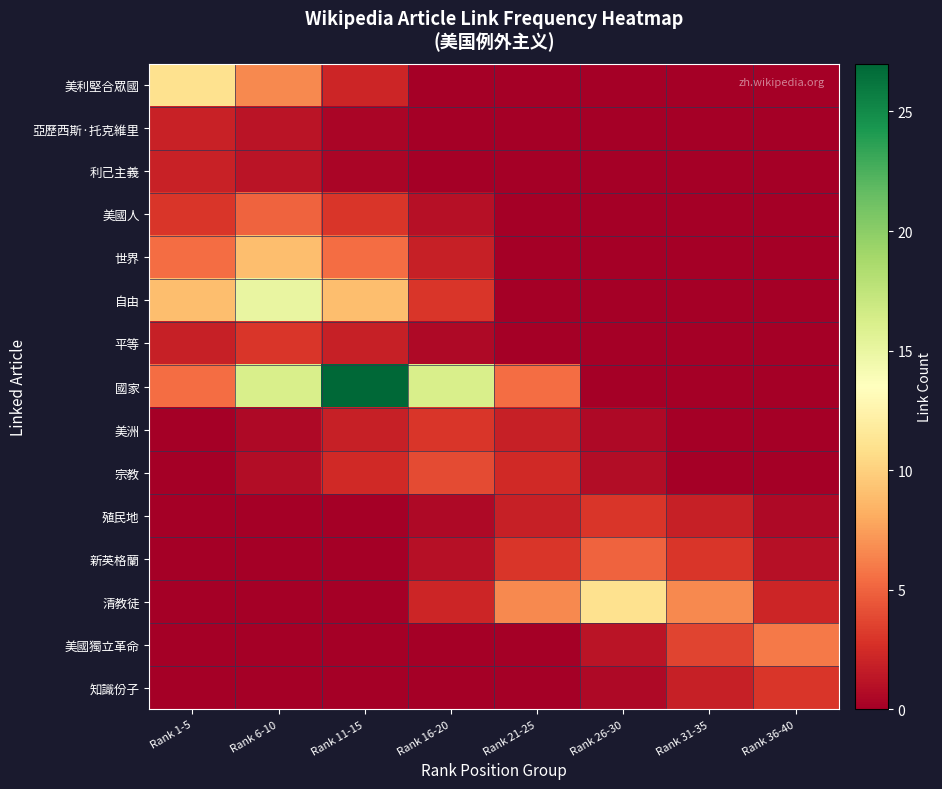

List the series in order of their peak value, lowest first.

亞歷西斯·托克維里, 利己主義, 平等, 美洲, 殖民地, 知識份子, 宗教, 美國人, 新英格蘭, 美國獨立革命, 世界, 美利堅合眾國, 清教徒, 自由, 國家